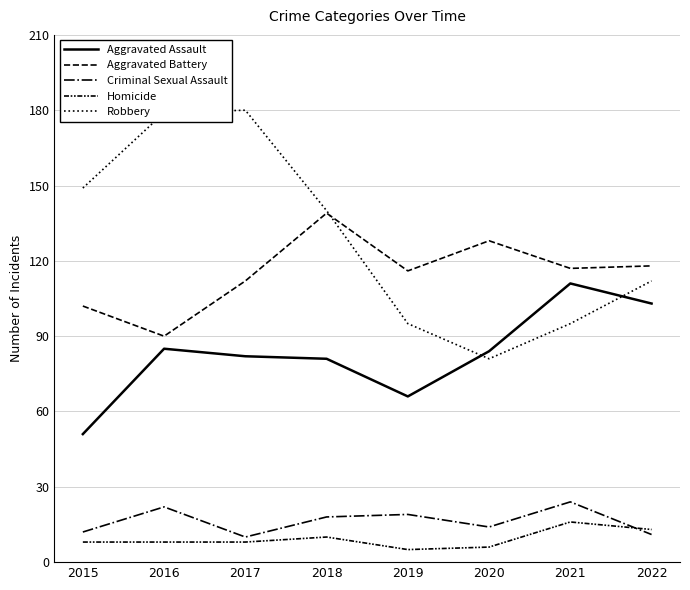

Does the chart have visible grid lines?

Yes